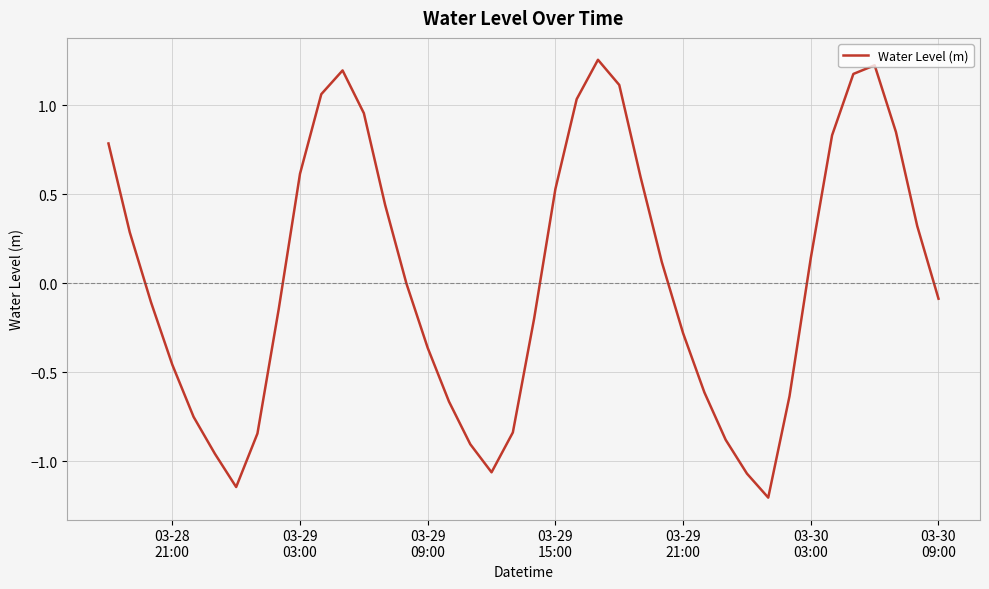

Is this an area chart (filled region under the line)?

No